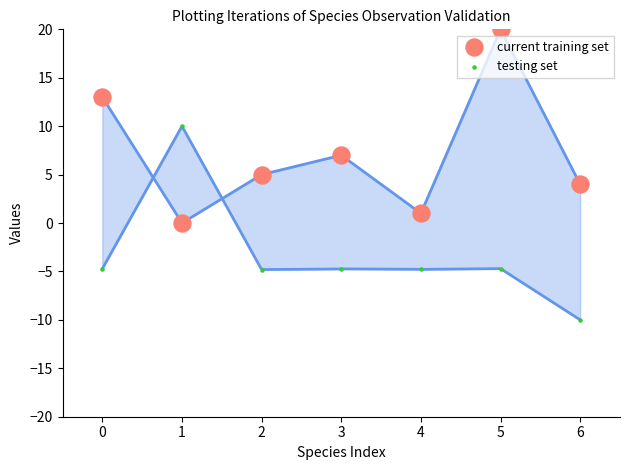

Across all data points, what is the range of Y values (max minus min)?

30.0